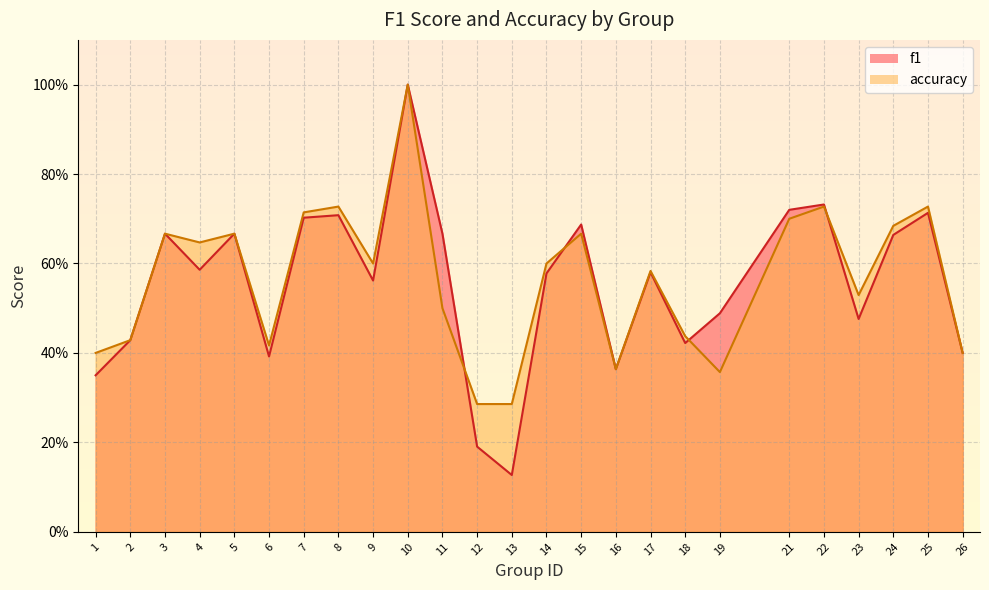

Which series changed the most between 16 and 23?

accuracy